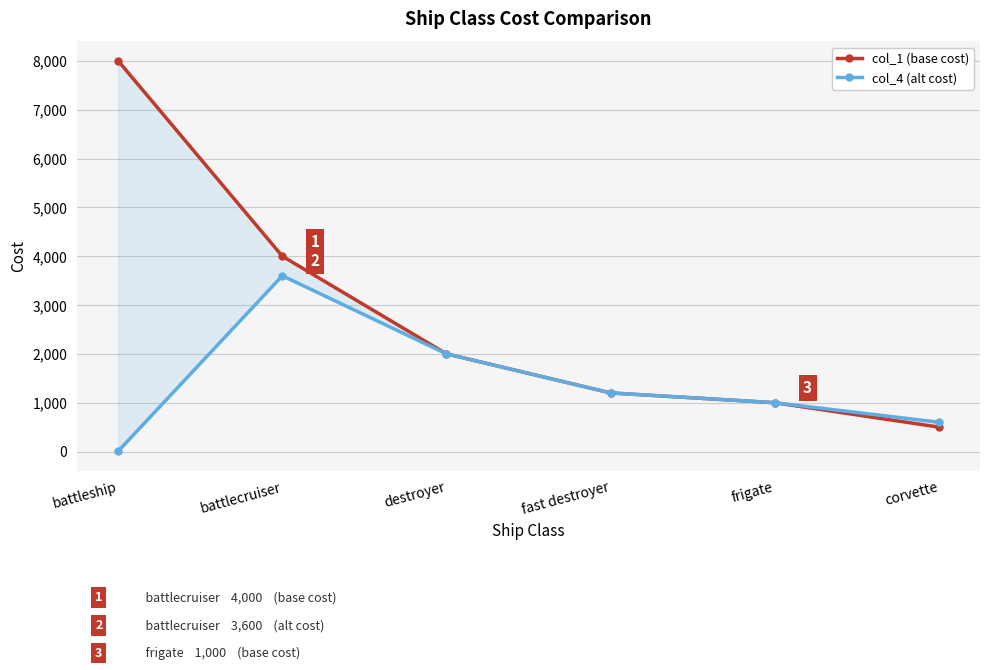

How many values in the col_1 (base cost) series exceed 2000?

2